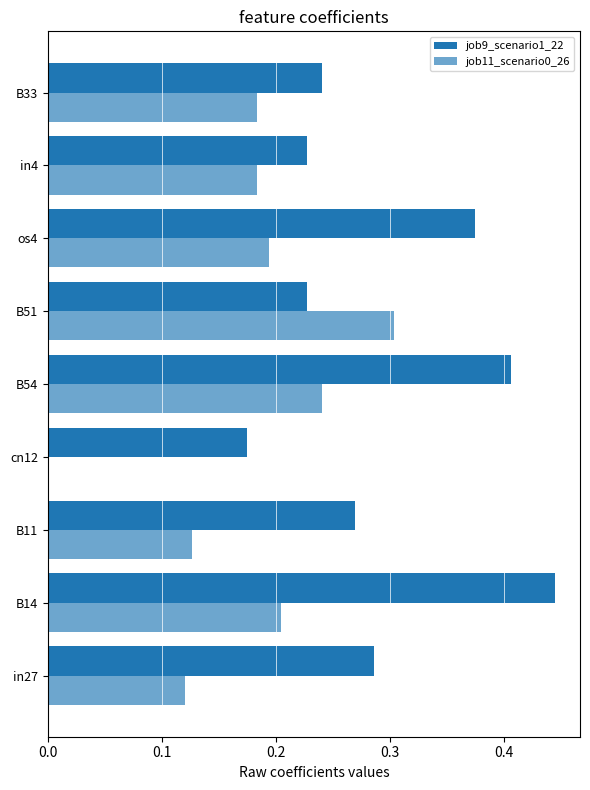

What is the maximum value for job9_scenario1_22?

0.4